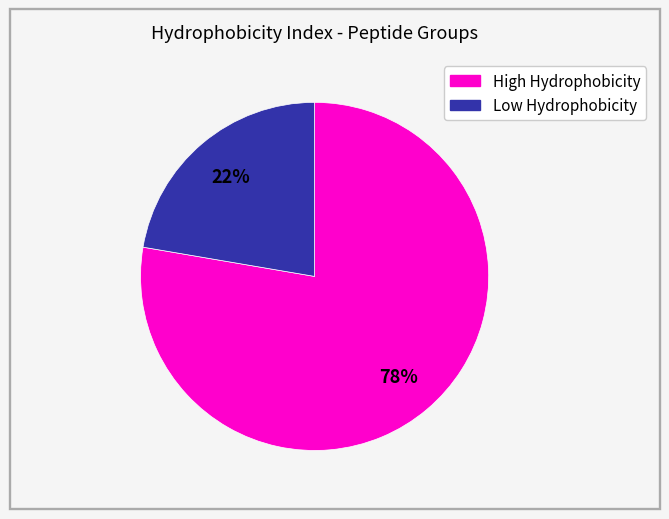

To the nearest percent, what is the average slice percentage?

50%